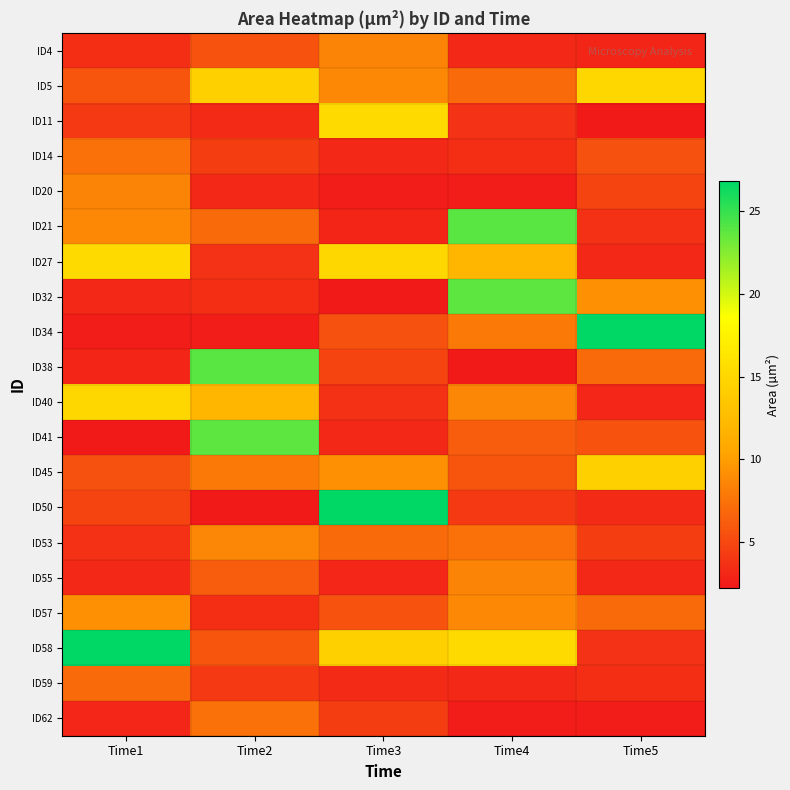

How many data points does each series have?

5